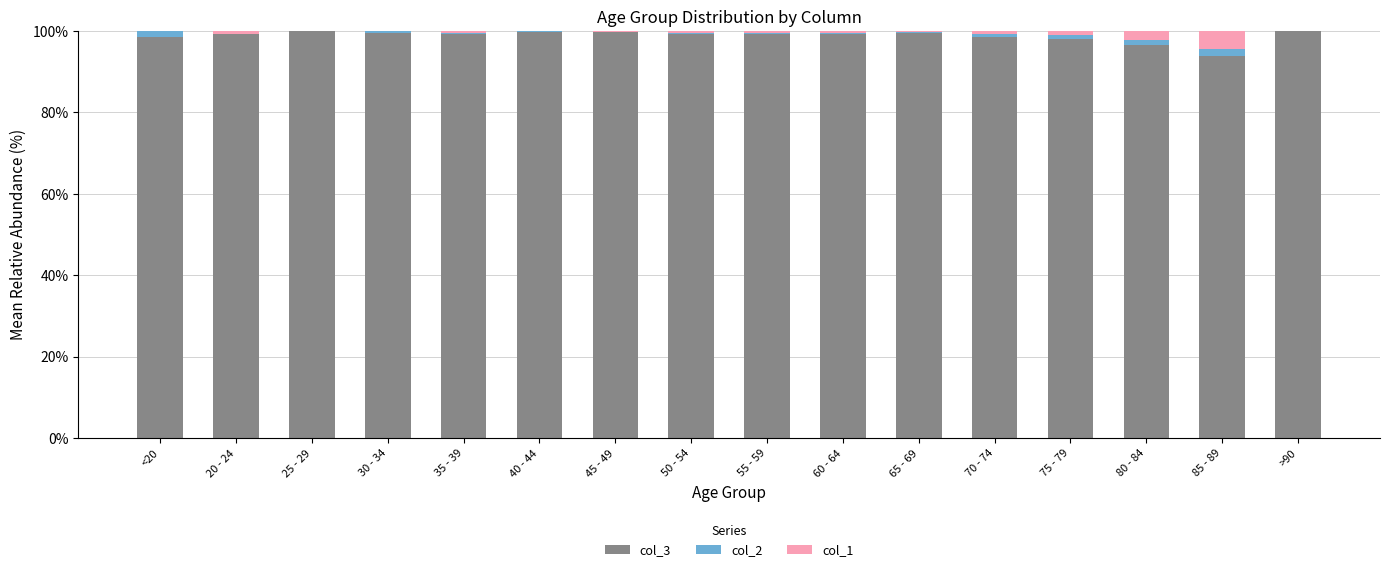

Is it true that col_3 equals 98.0 at 75 - 79?

True